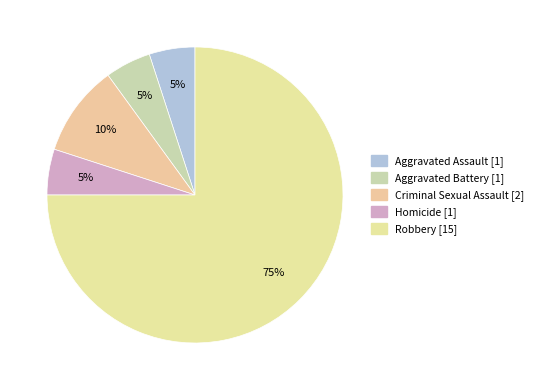

To the nearest percent, what is the difference between the largest and smallest slice percentages?

70%